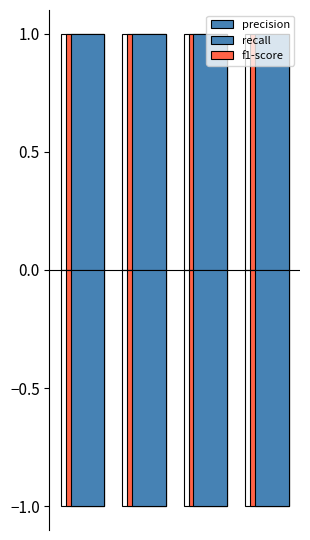

Reading left to right, transcribe all the data shown in this chart.

precision: 1	1	1	1
precision (neg): -1	-1	-1	-1
recall: 1	1	1	1
recall (neg): -1	-1	-1	-1
f1-score: 1	1	1	1
f1-score (neg): -1	-1	-1	-1